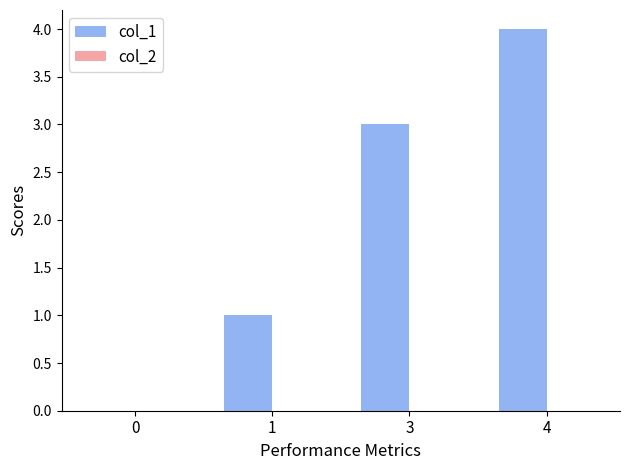

Is it true that the value at 4 is 6?

False